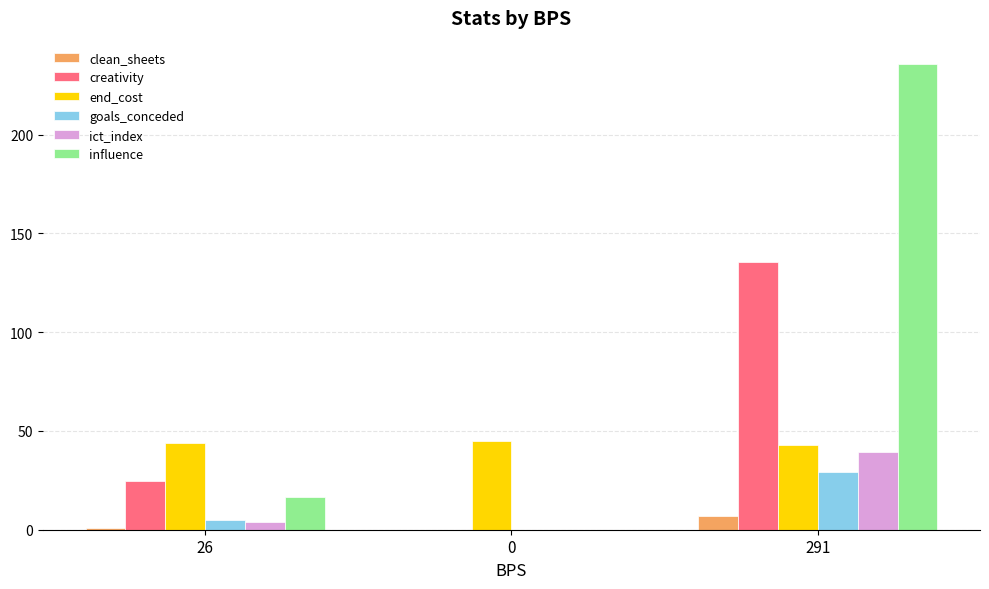

How many distinct data groups are displayed?

6